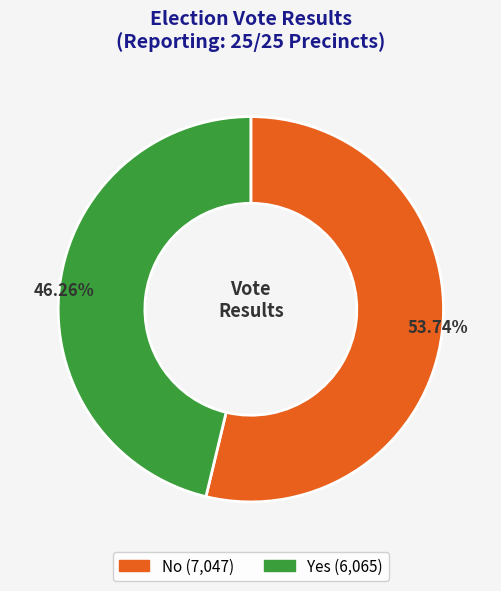

Count the number of slices in the pie.

2